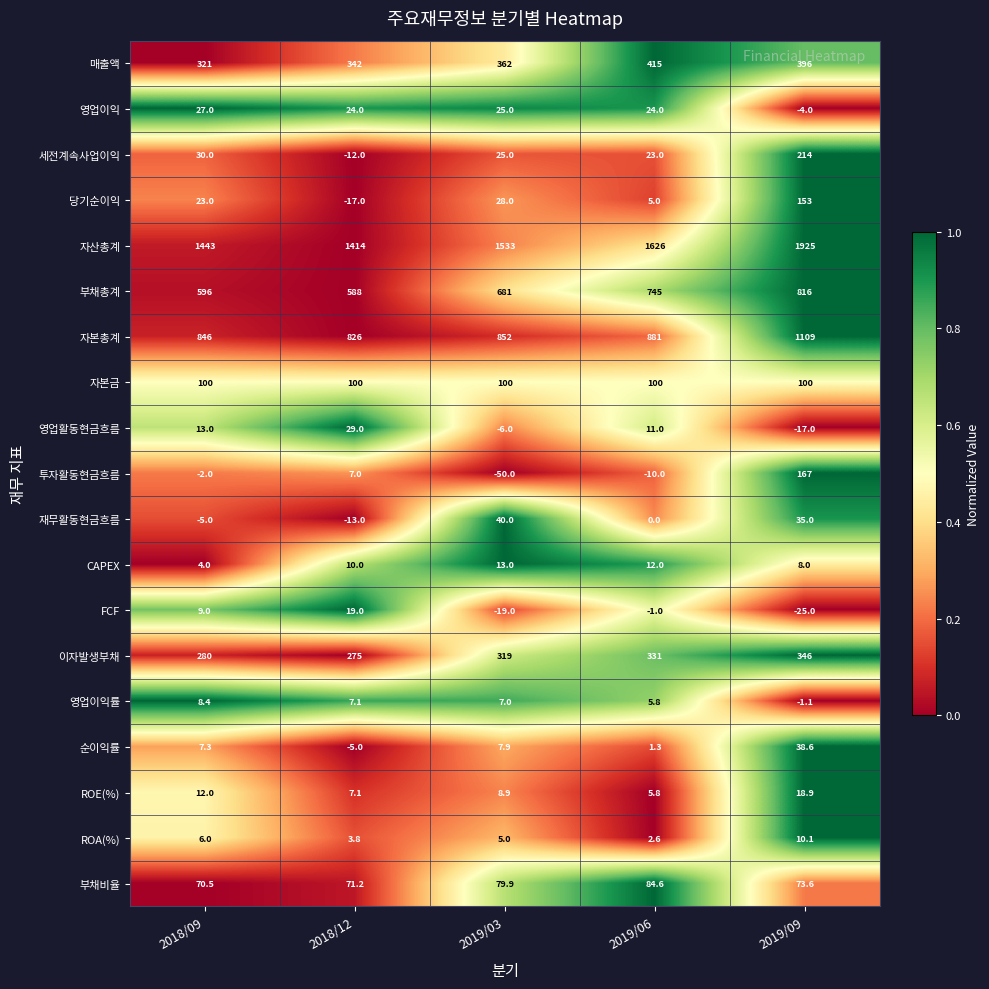

Which series has the largest total across all categories?

자산총계